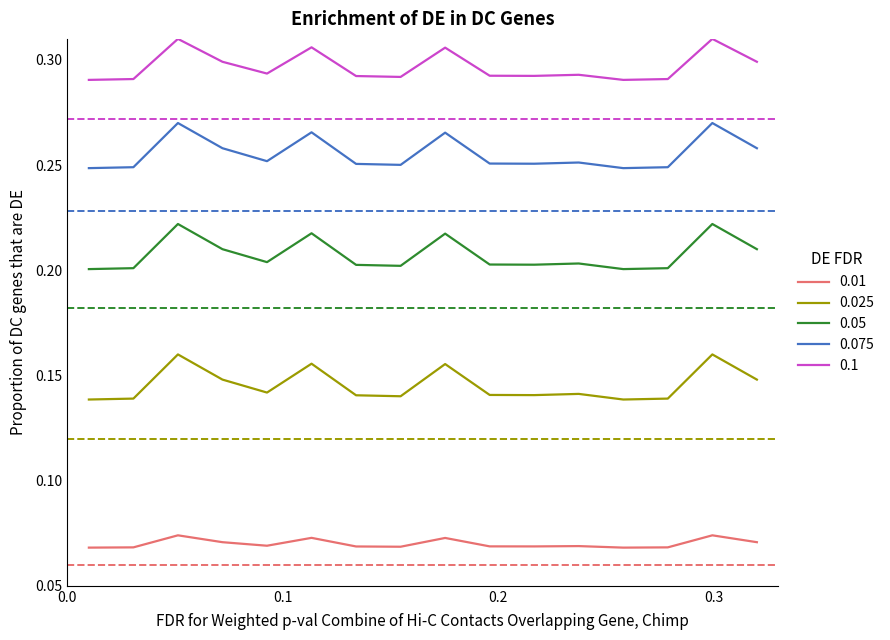

At how many categories does at least one series exceed 0?

16